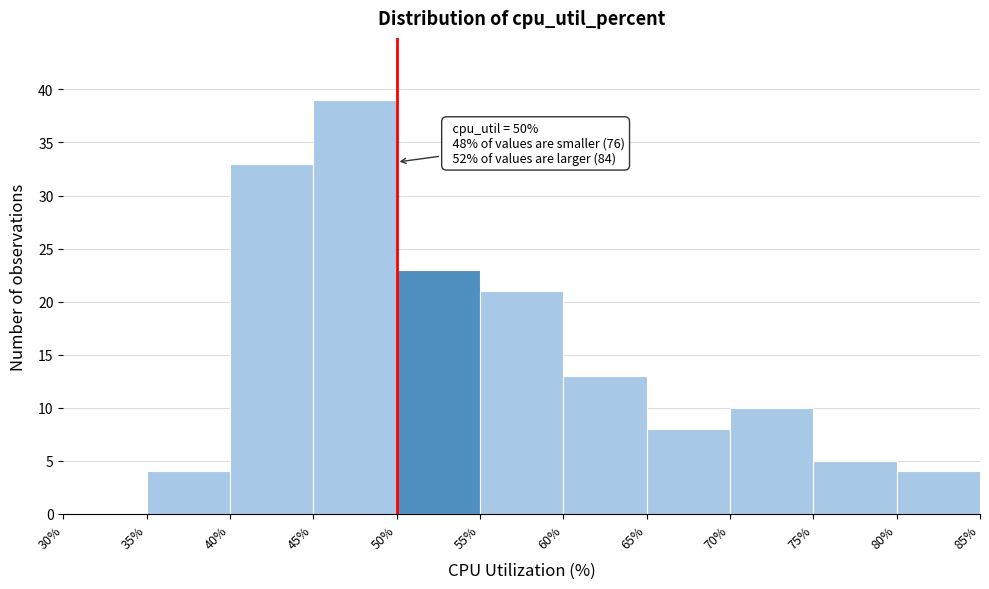

Which range on the x-axis has the tallest bar?

45% to 50%